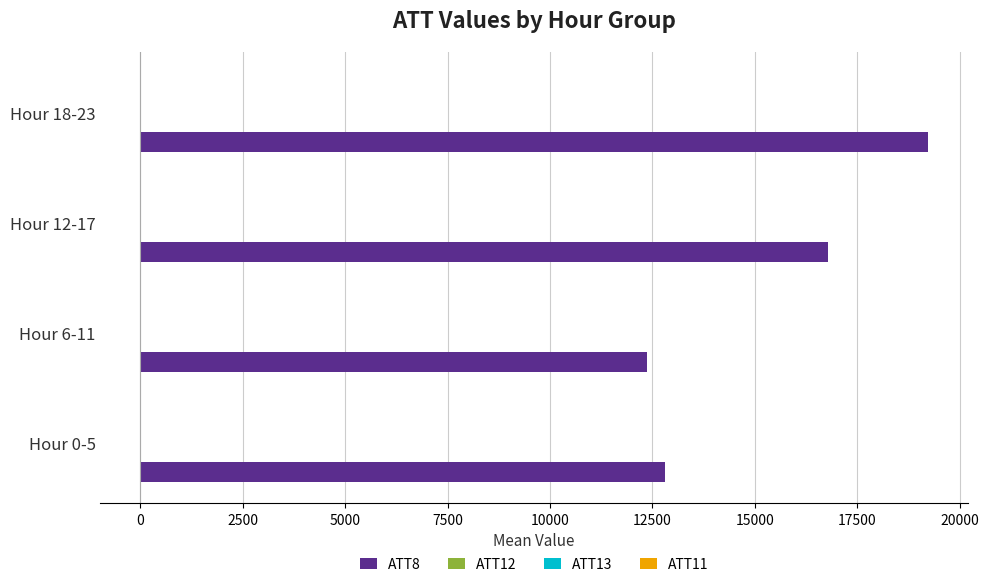

What is the maximum value shown in the chart?

19233.3